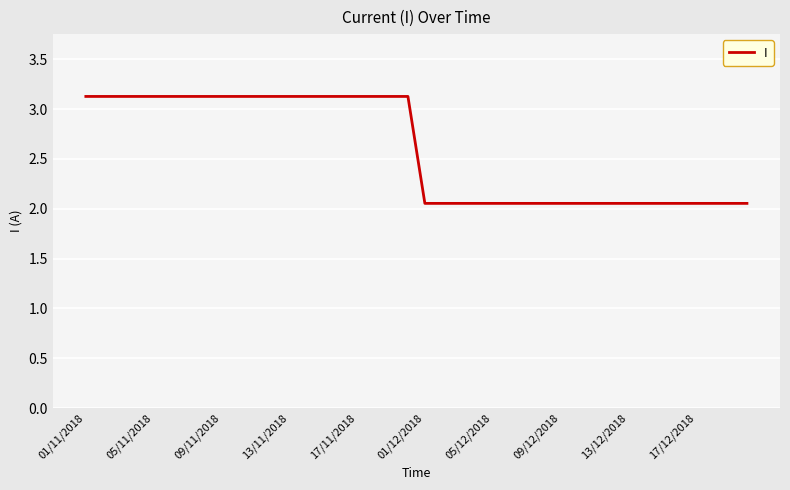

What is the difference between the maximum and minimum values?

1.1